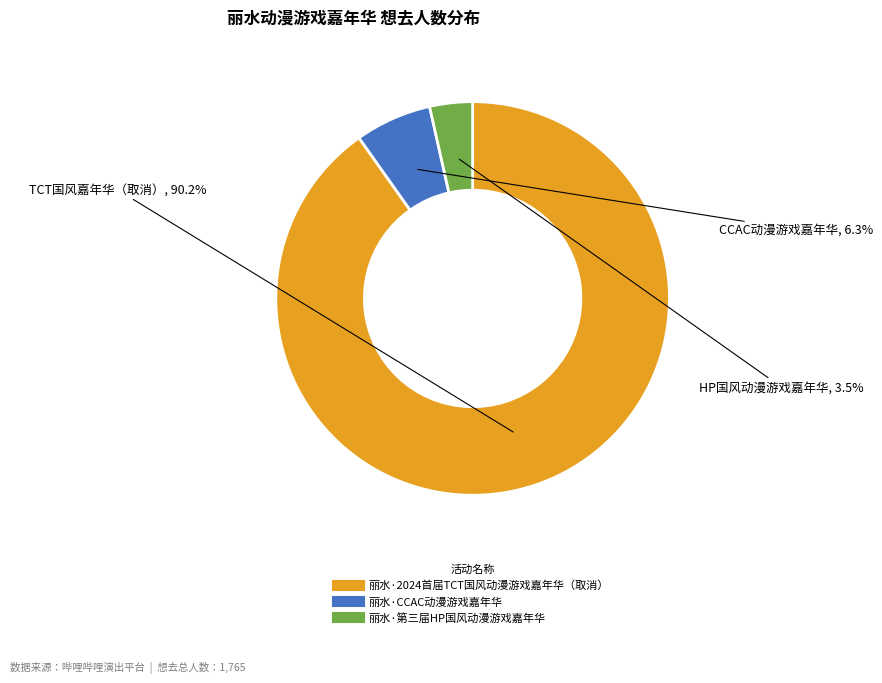

Which has a higher value, 丽水·第三届HP国风动漫游戏嘉年华 or 丽水·2024首届TCT国风动漫游戏嘉年华（取消）?

丽水·2024首届TCT国风动漫游戏嘉年华（取消）